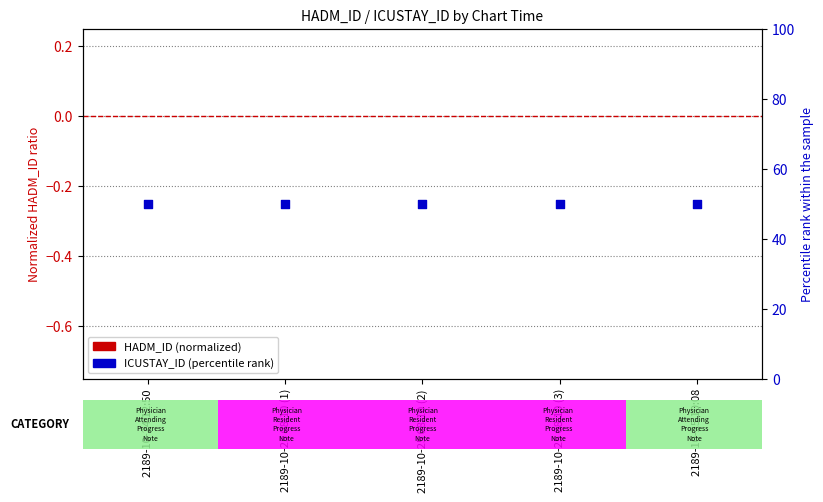

At how many categories does at least one series exceed 36?

5